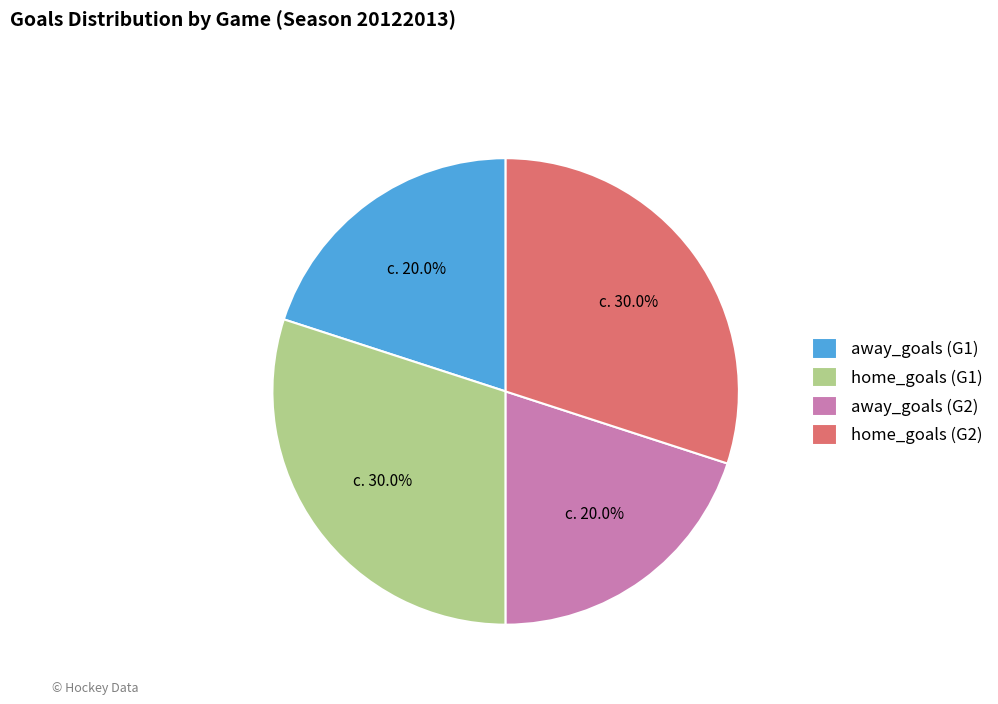

How much of the chart is everything except home_goals (G1)?

70.0%